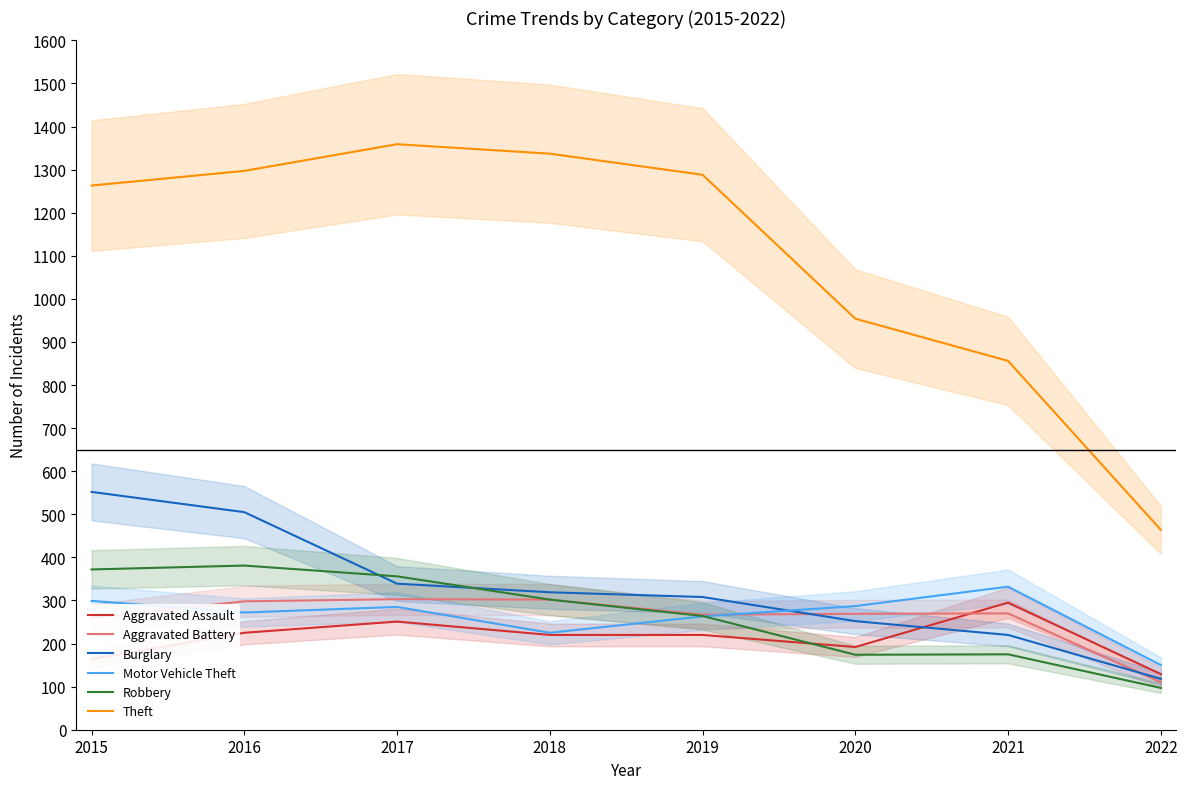

What is the difference between the highest and lowest values at 2019?

1068